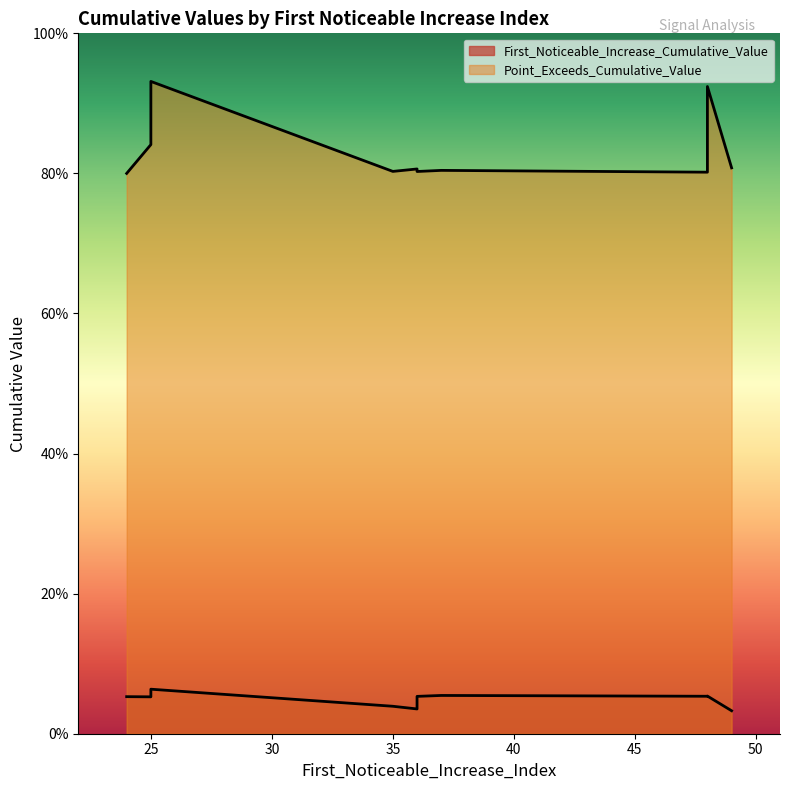

What is the difference between the maximum and minimum values in the Point_Exceeds_Cumulative_Value series?

0.1